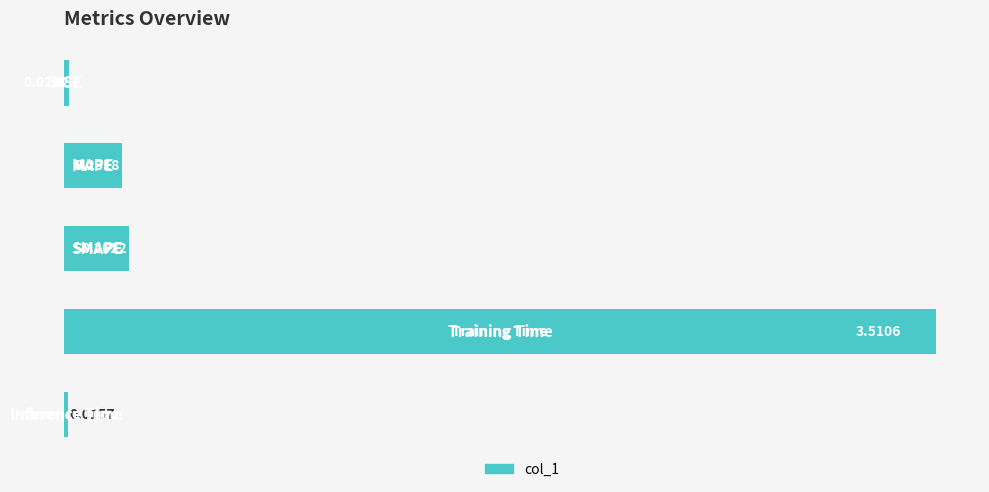

What is the average value?

0.8